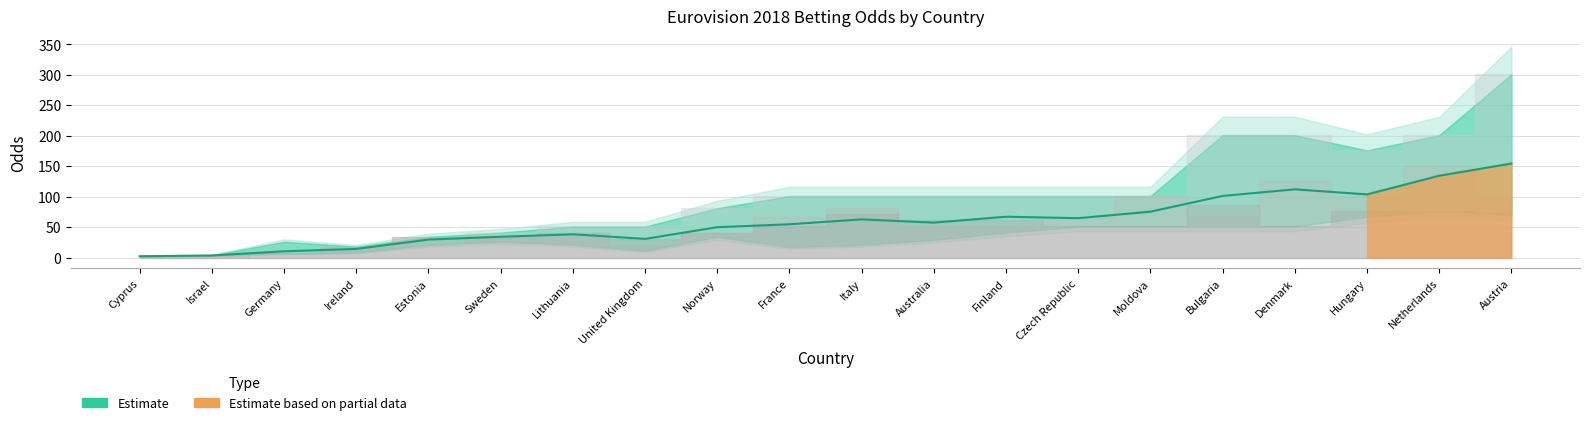

At how many categories does at least one series exceed 296?

1